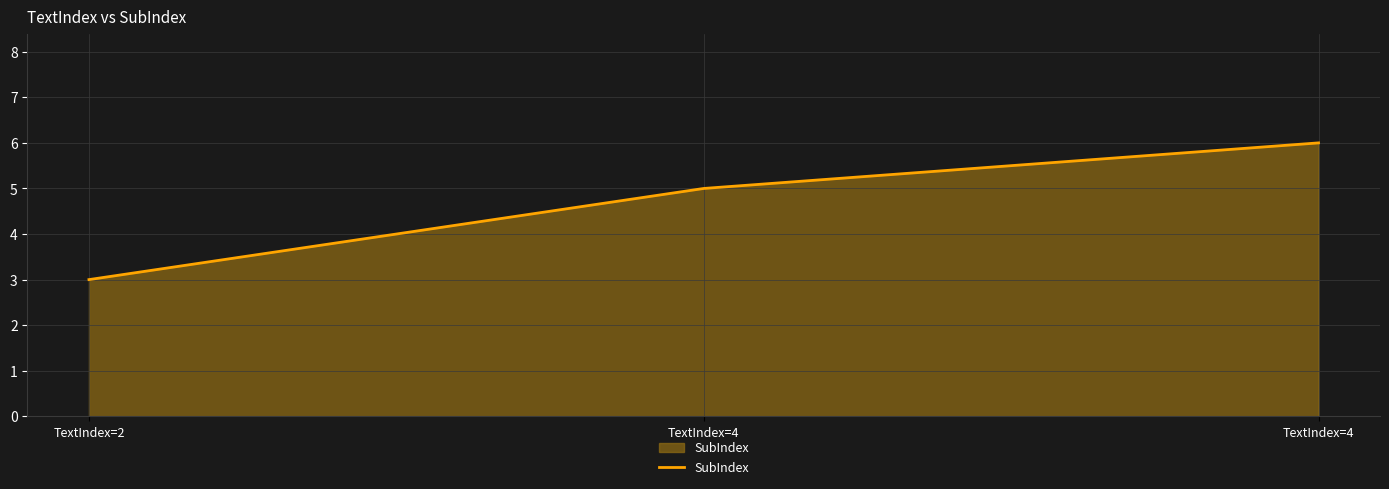

Count the number of categories in the chart.

3